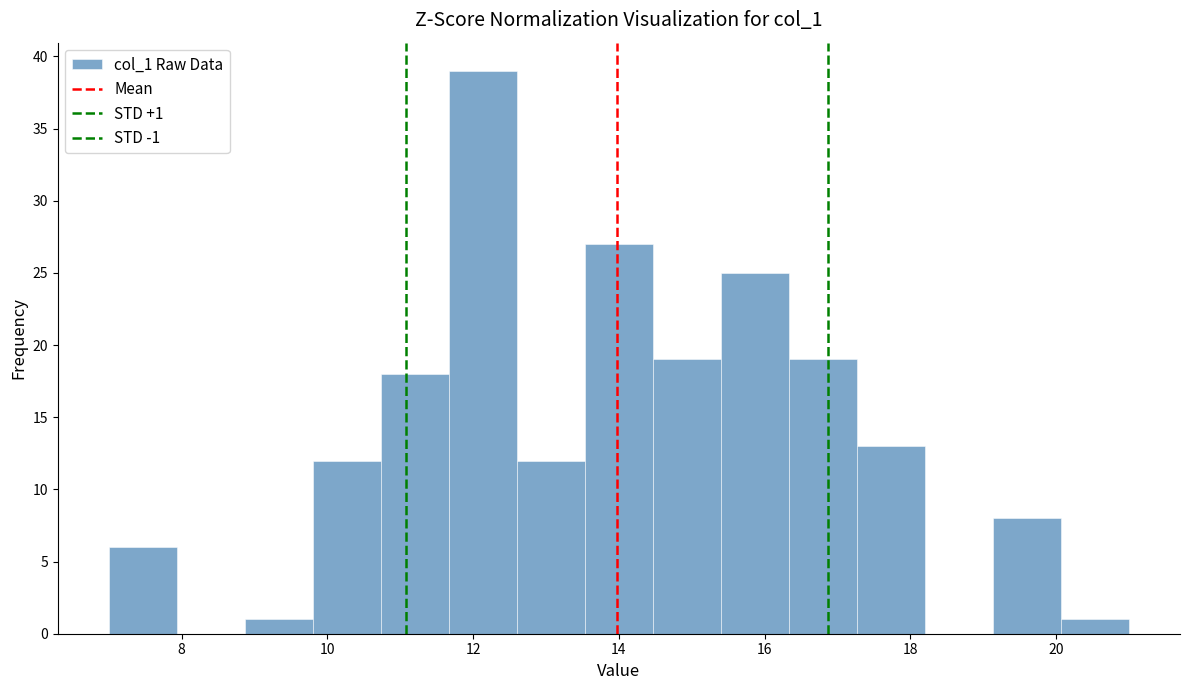

Which range on the x-axis has the tallest bar?

11.6 to 12.6